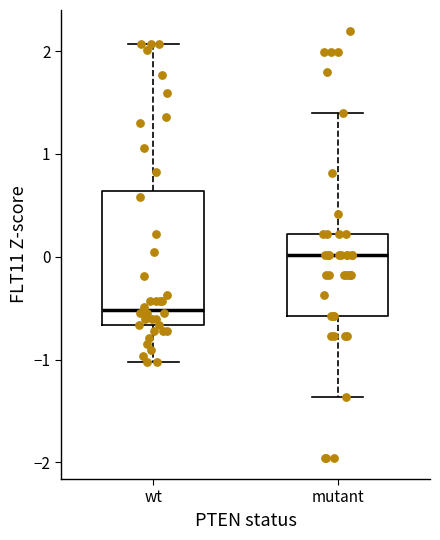

Which box's median line is the lowest?

wt